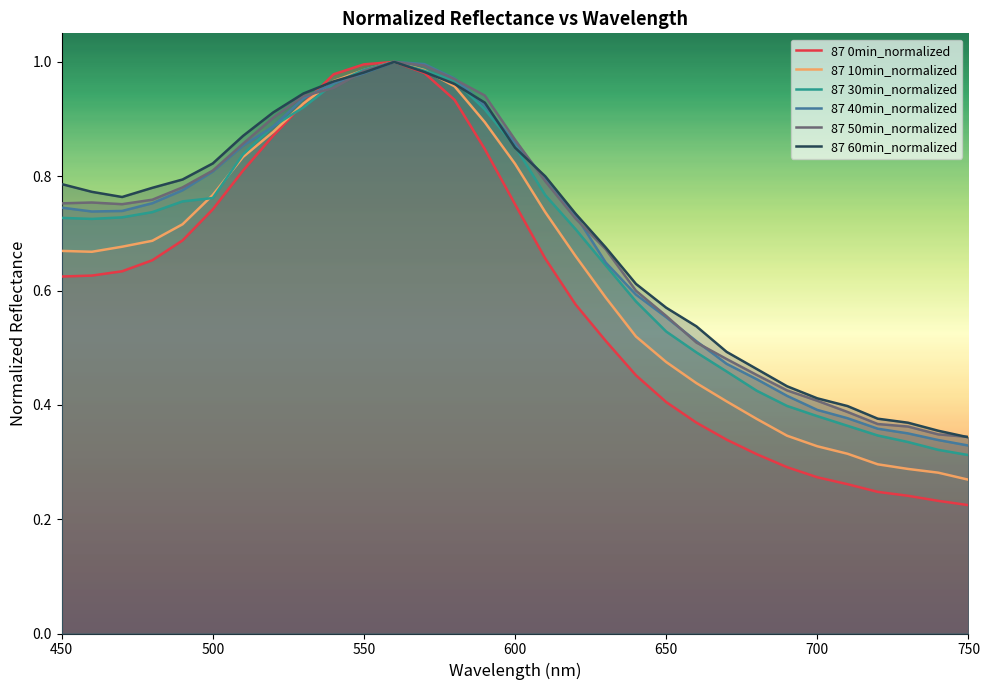

Which series has the largest range (max minus min)?

87 0min_normalized